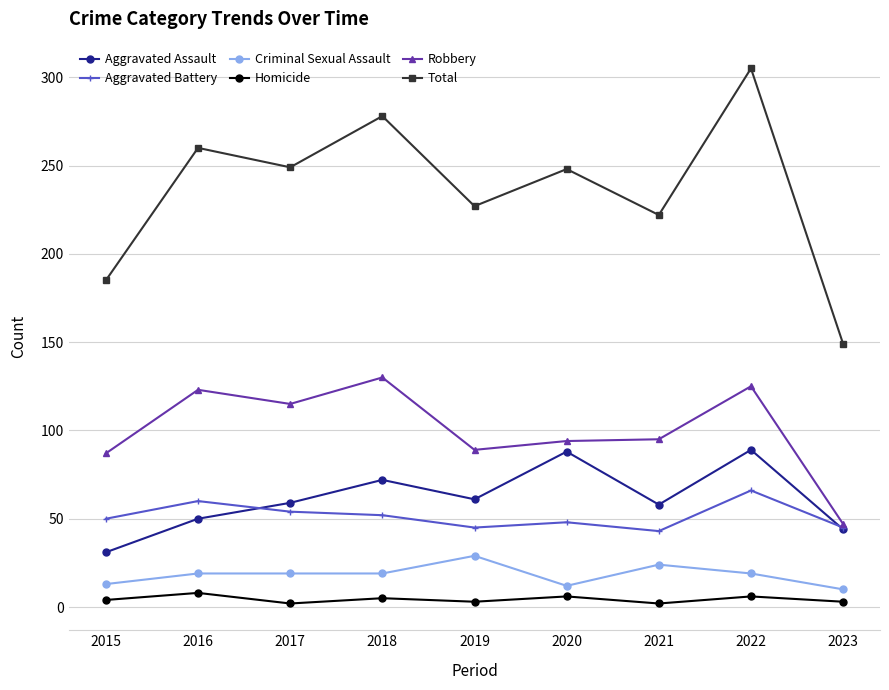

In Robbery, how many points are higher than both neighbors (excluding endpoints)?

3